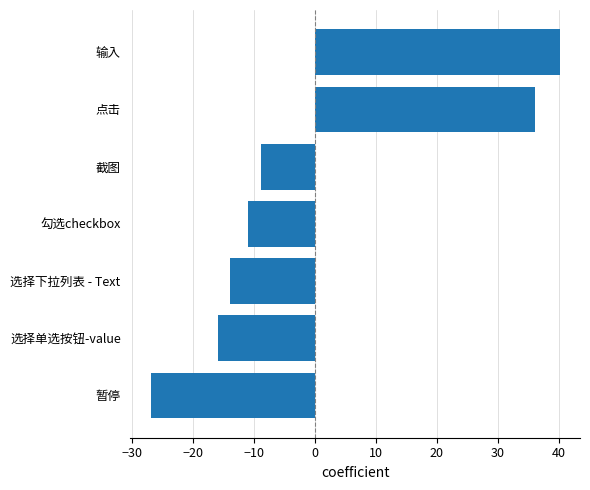

Does the chart contain stacked bars?

No